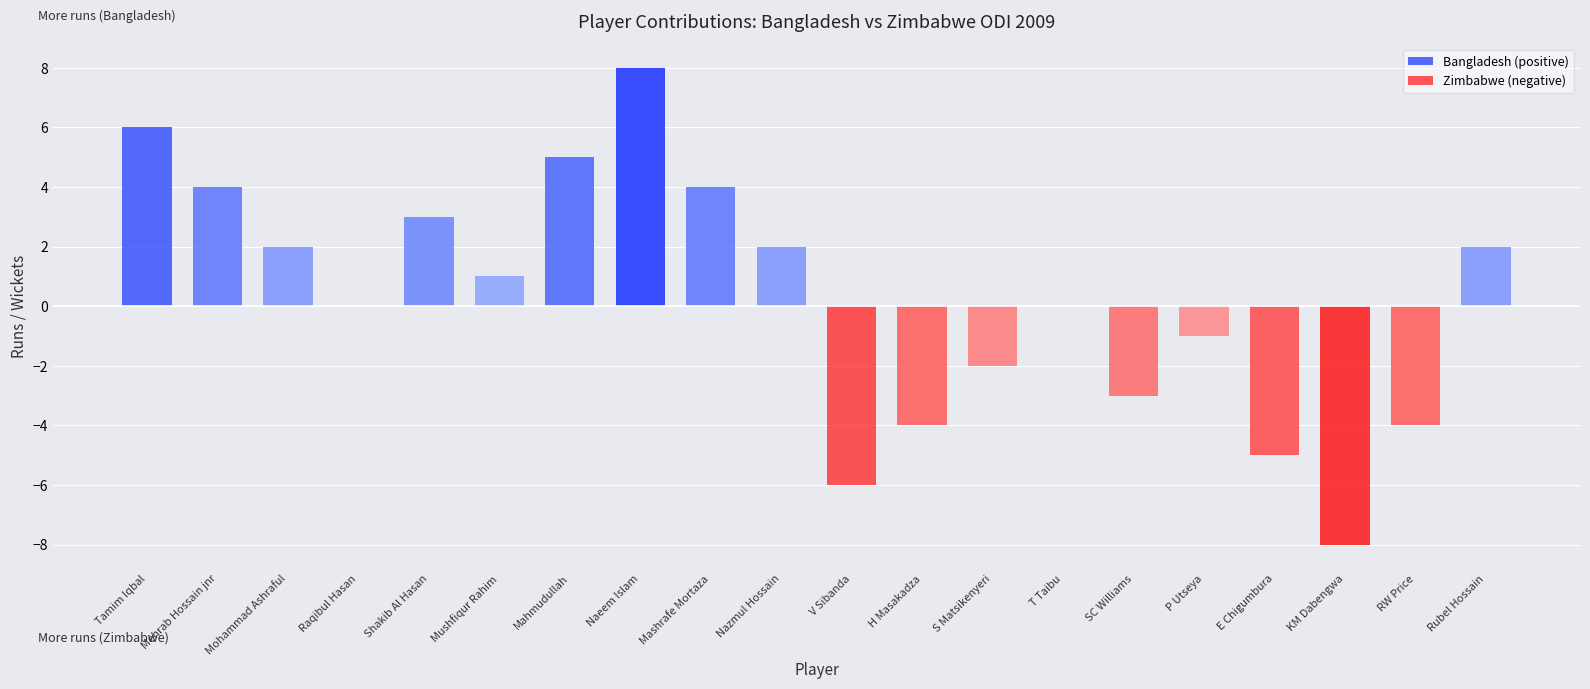

True or false: the data shows 2 at T Taibu.

False